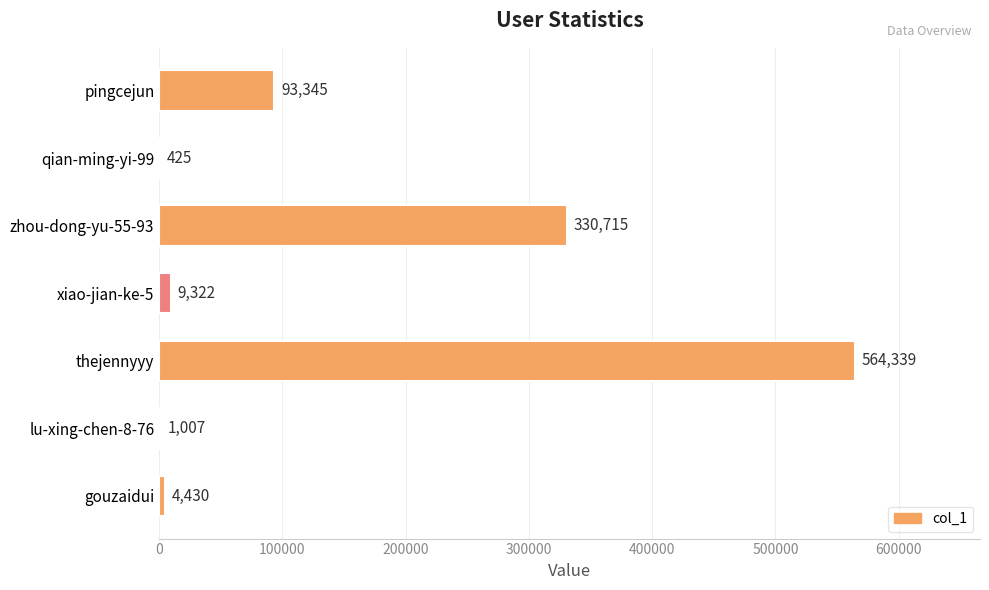

The value at lu-xing-chen-8-76 is 1007. True or false?

True